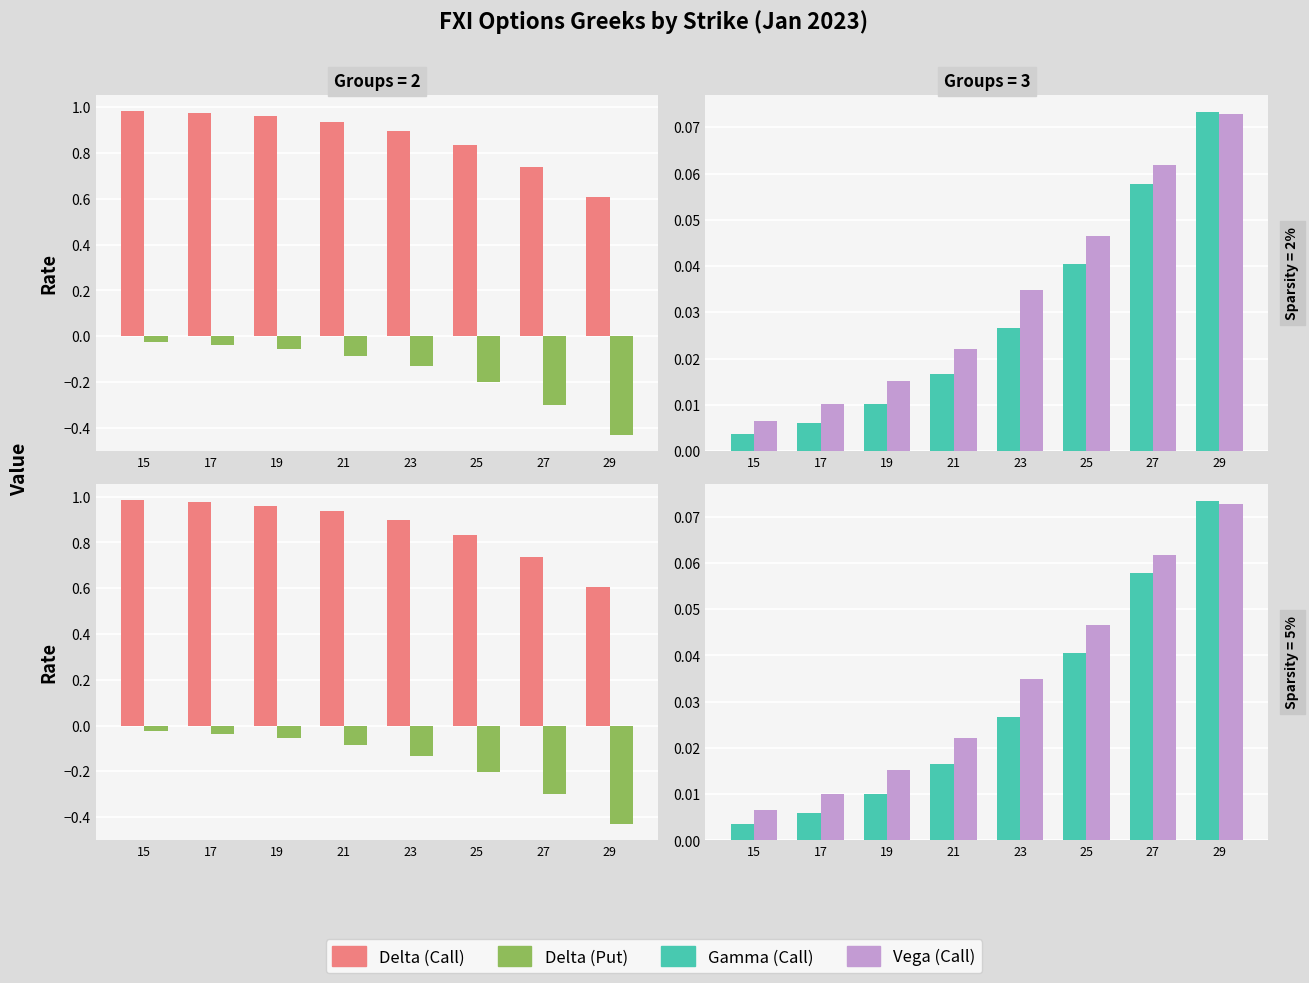

How many distinct data groups are displayed?

4